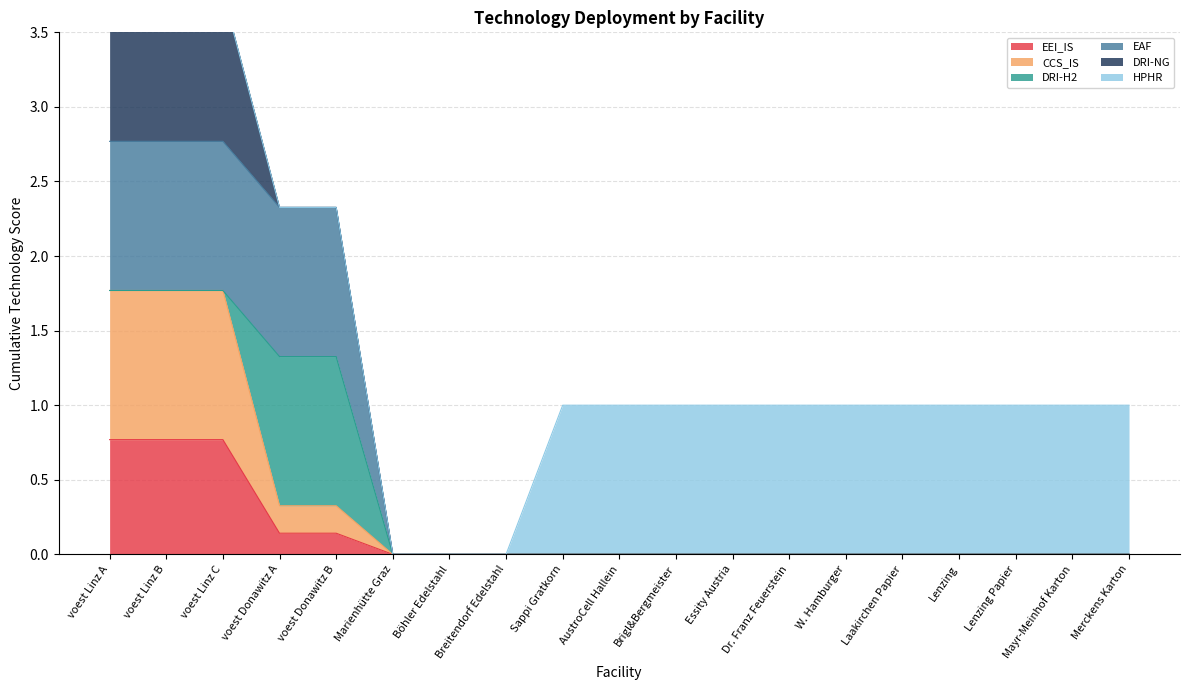

Which series has the largest range (max minus min)?

EAF